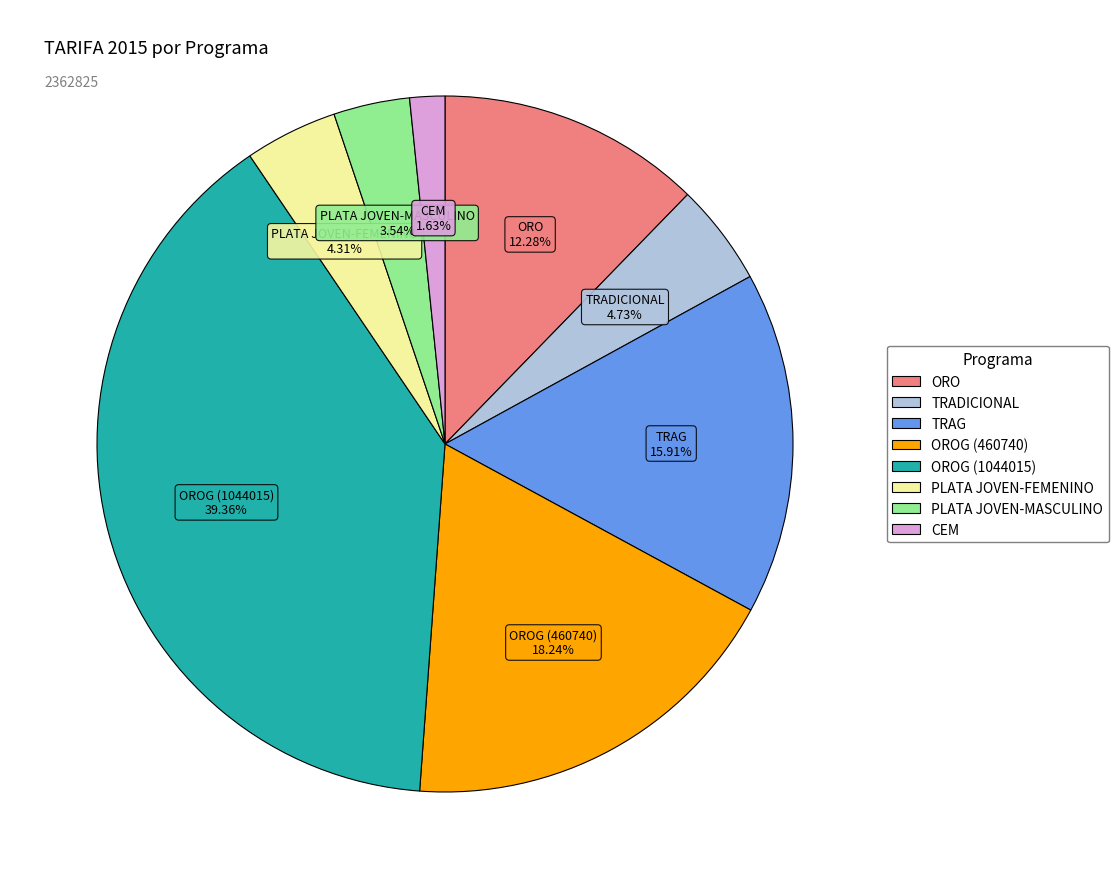

Does any single category account for the majority?

No